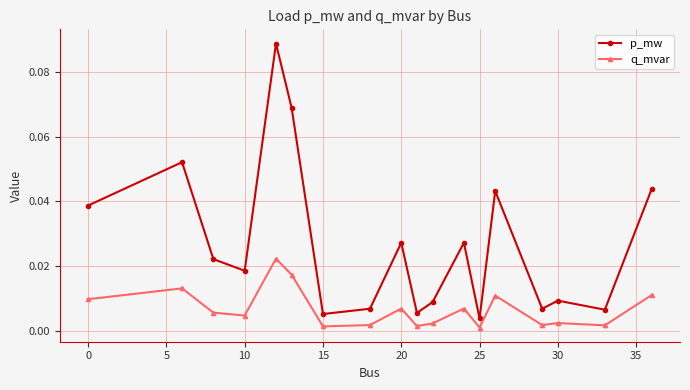

What is the sum of all p_mw values?

0.5